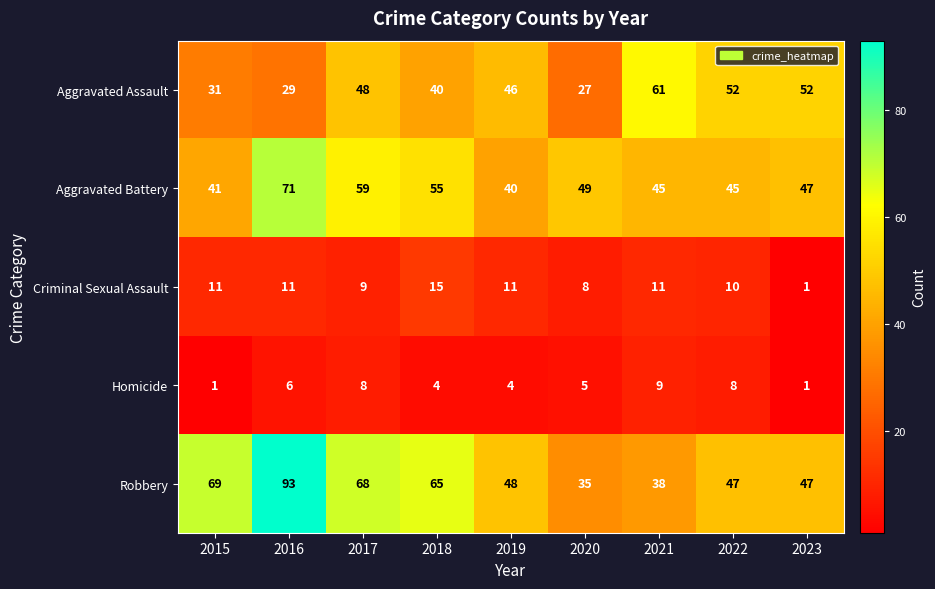

What value does the Aggravated Assault series have at 2021?

61